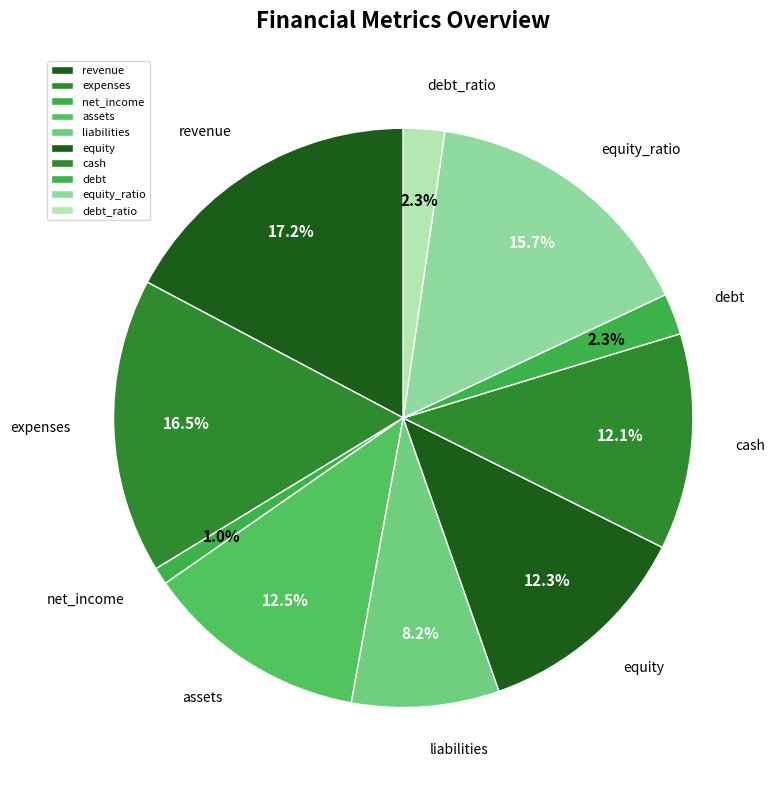

To the nearest percent, what is the difference between the revenue and net_income slice percentages?

16%